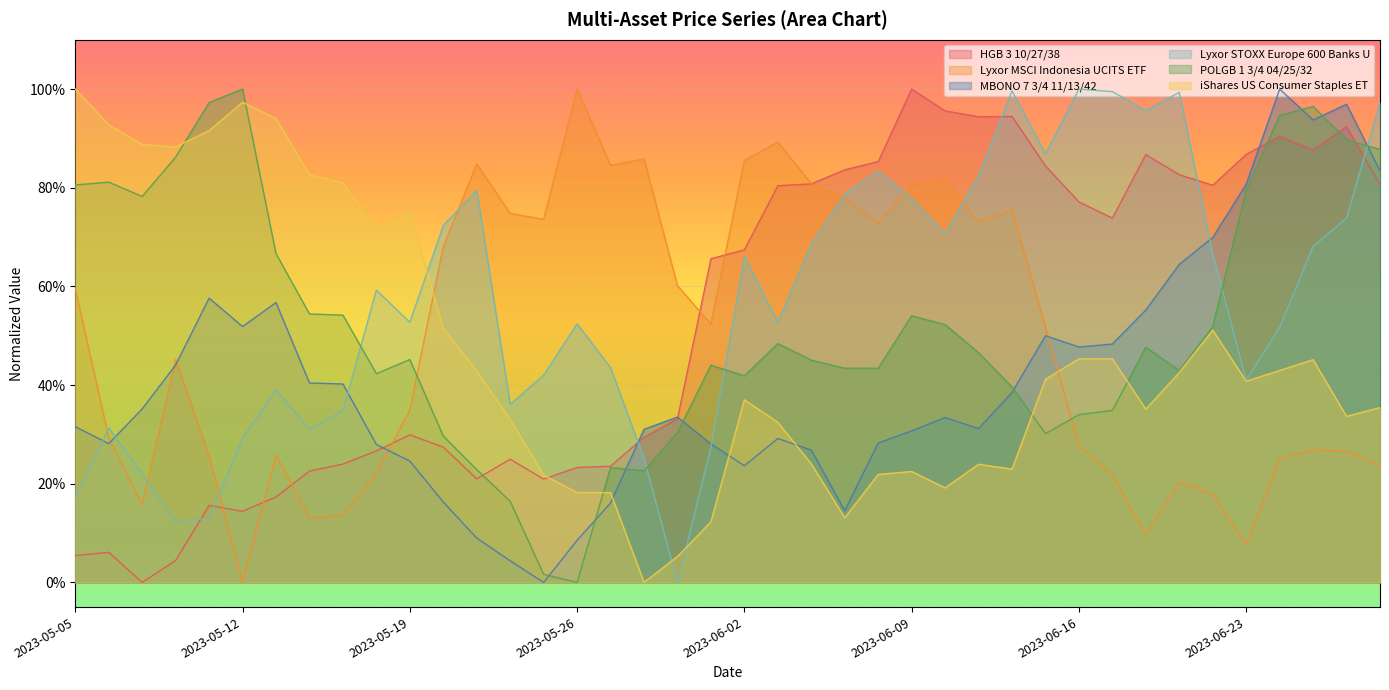

Which series has the largest range (max minus min)?

HGB 3 10/27/38